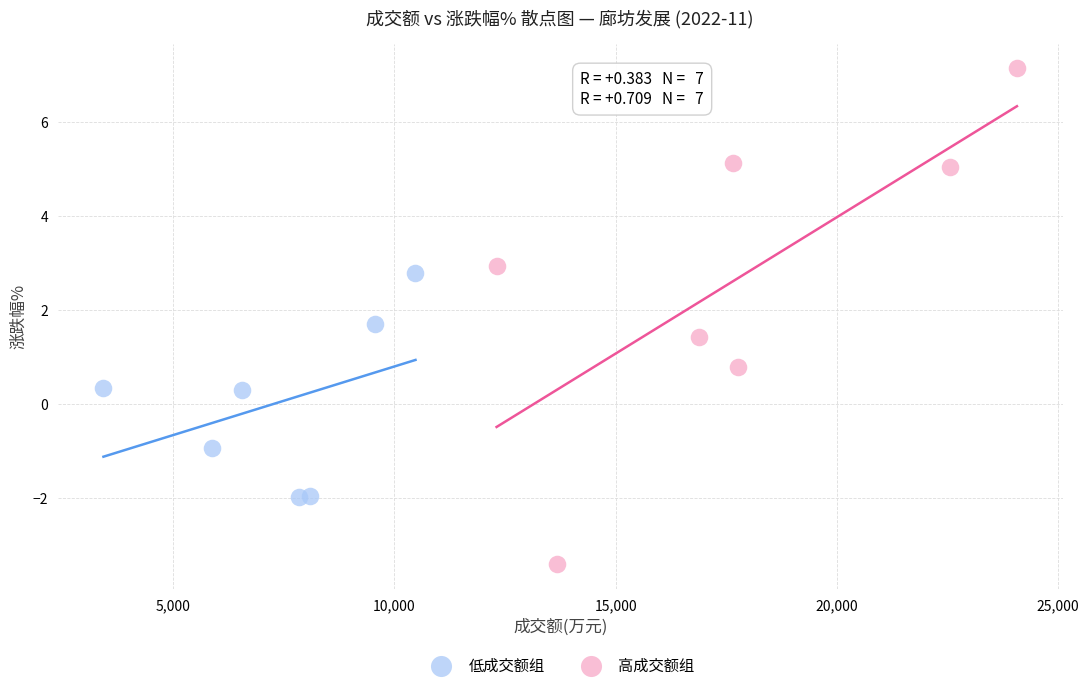

Which series reaches the minimum Y coordinate?

高成交额组